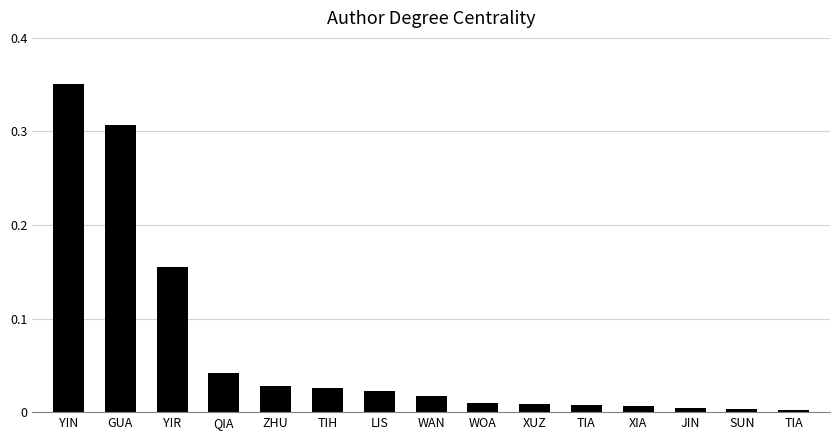

Reading right to left, list all the values displayed in this chart.

TIA=0.0	SUN=0.0	JIN=0.0	XIA=0.0	TIA=0.0	XUZ=0.0	WOA=0.0	WAN=0.0	LIS=0.0	TIH=0.0	ZHU=0.0	QIA=0.0	YIR=0.2	GUA=0.3	YIN=0.4